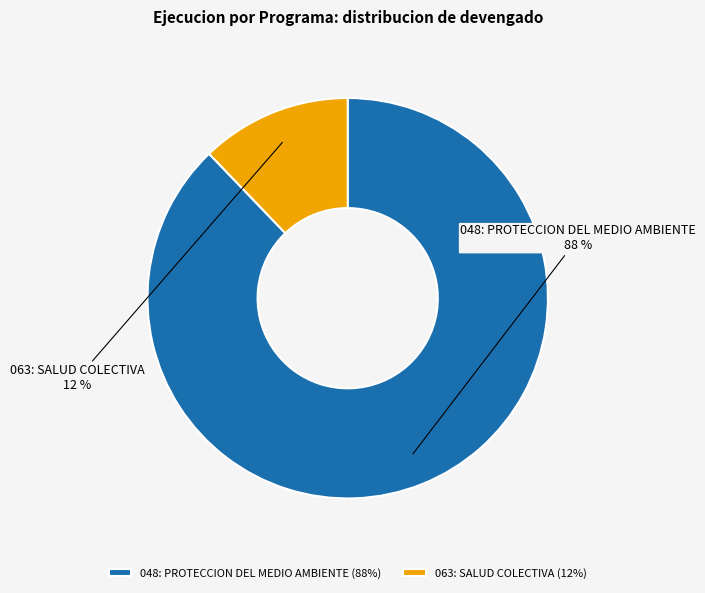

Combined, do 048: PROTECCION DEL MEDIO AMBIENTE and 063: SALUD COLECTIVA account for over 50%?

Yes